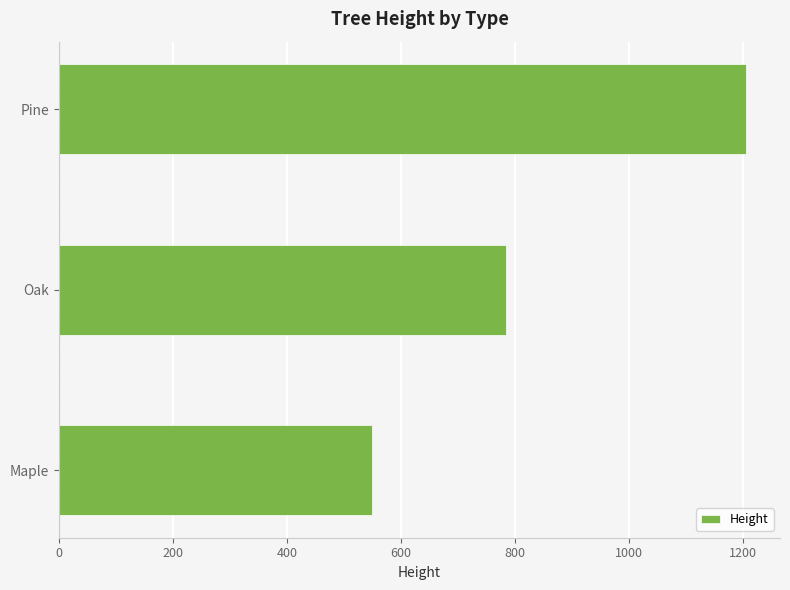

Rank the categories by value from lowest to highest.

Maple, Oak, Pine